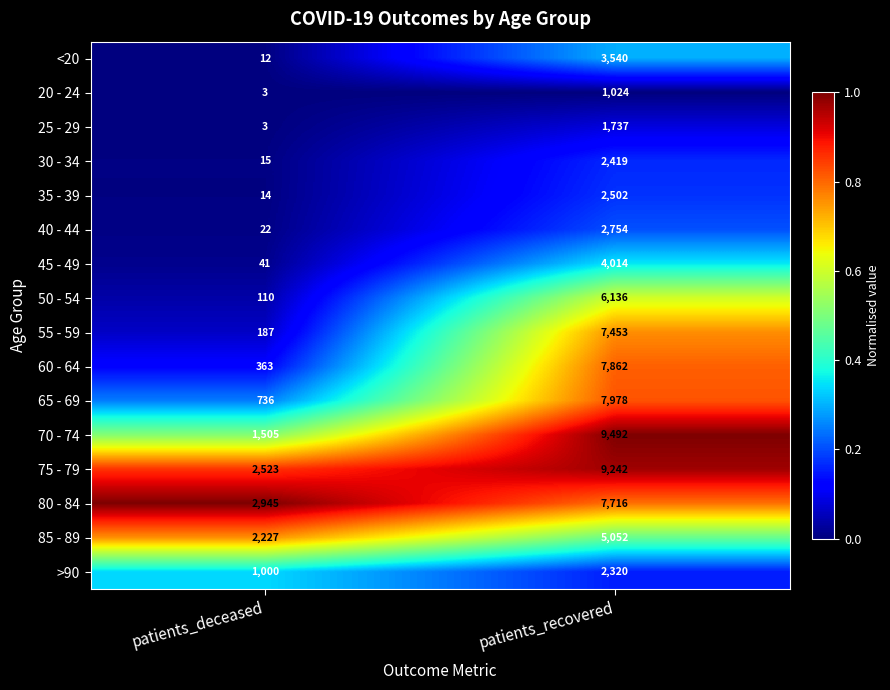

Which label corresponds to the smallest value in the chart?

patients_deceased